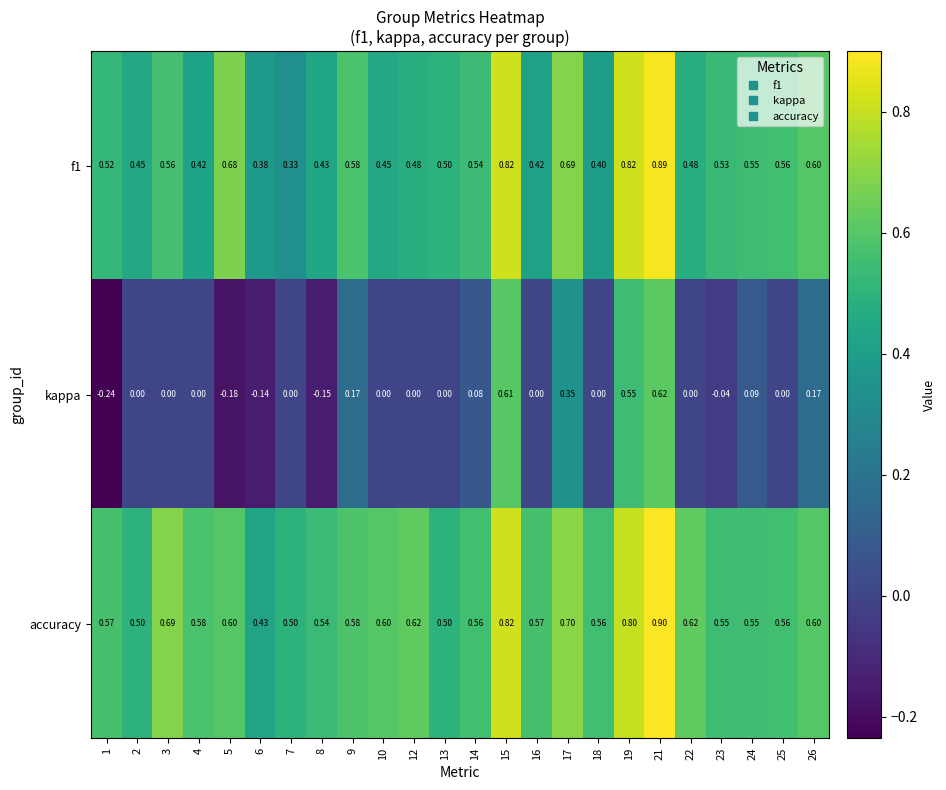

Which series has the largest total across all categories?

accuracy